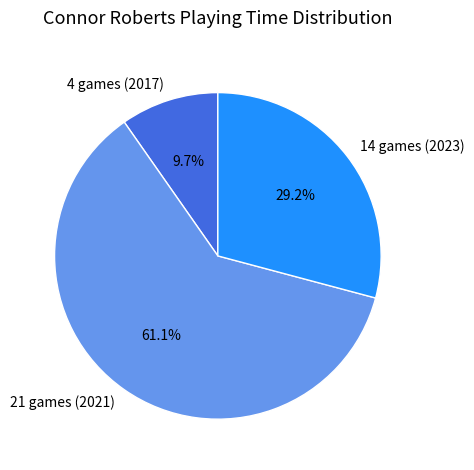

To the nearest percent, what portion does 21 games (2021) represent?

61%